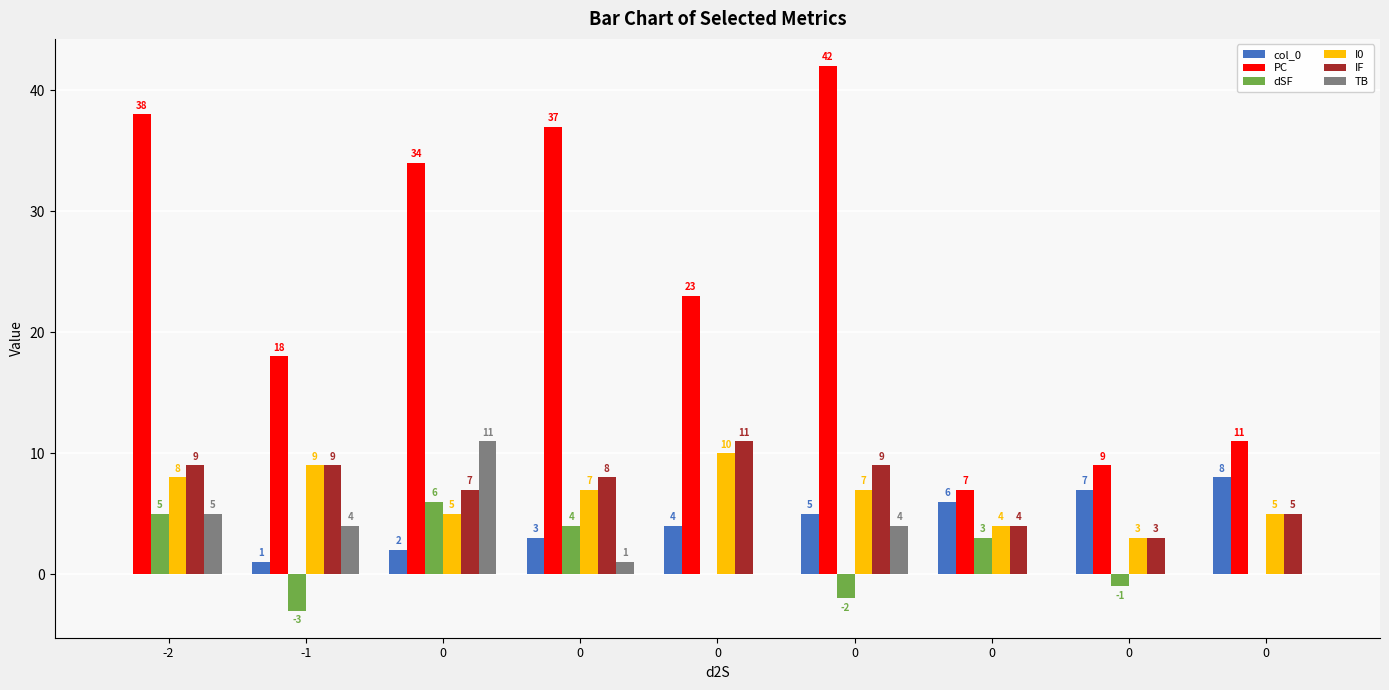

True or false: TB has a value of 4 at -1.

True